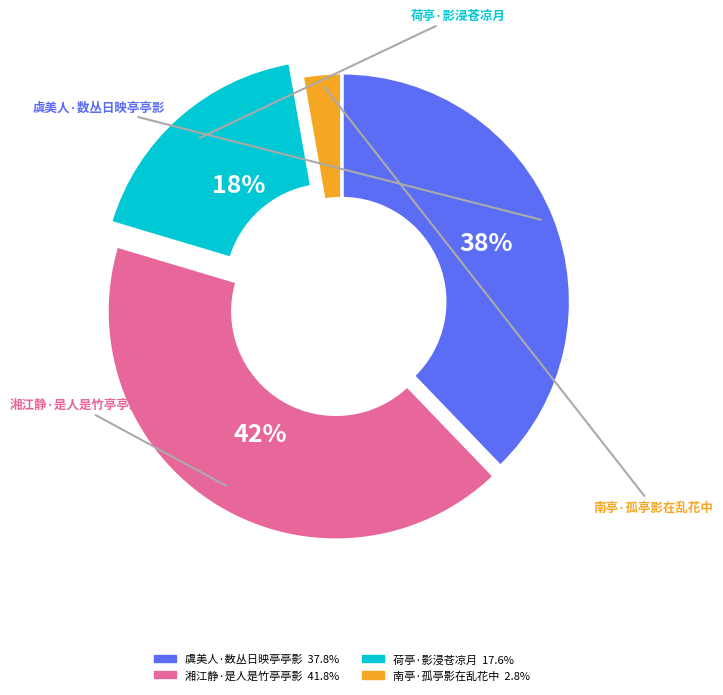

Rank the categories by value from lowest to highest.

南亭·孤亭影在乱花中, 荷亭·影浸苍凉月, 虞美人·数丛日映亭亭影, 湘江静·是人是竹亭亭影